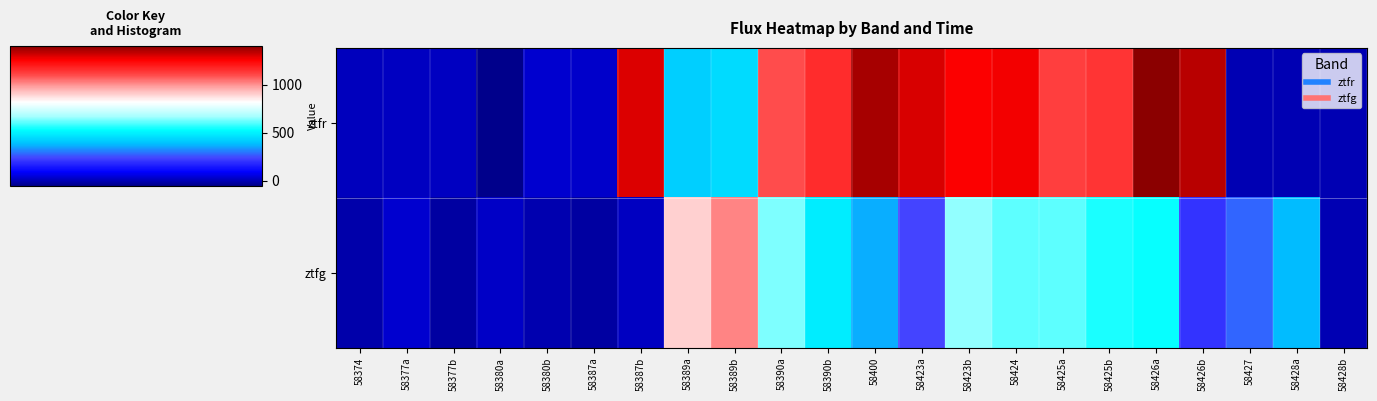

At 58389b, list the series in order from largest to smallest.

ztfg, ztfr